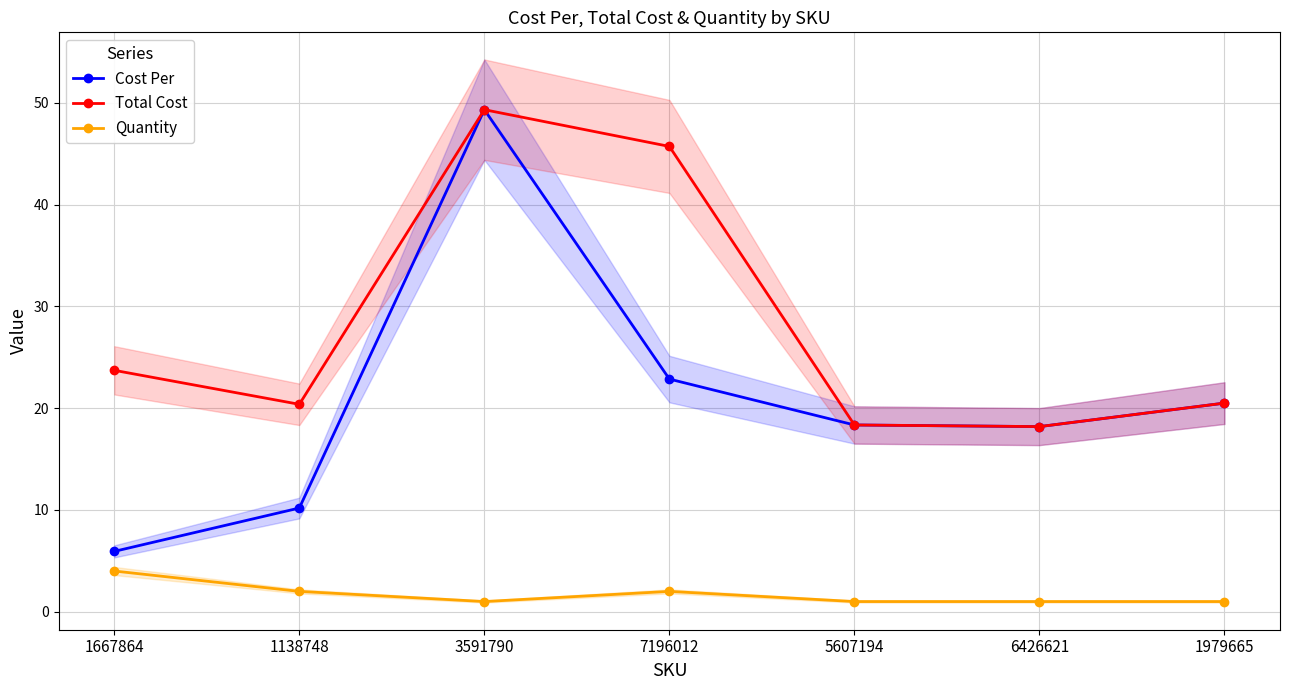

What is the minimum value shown in the chart?

1.0